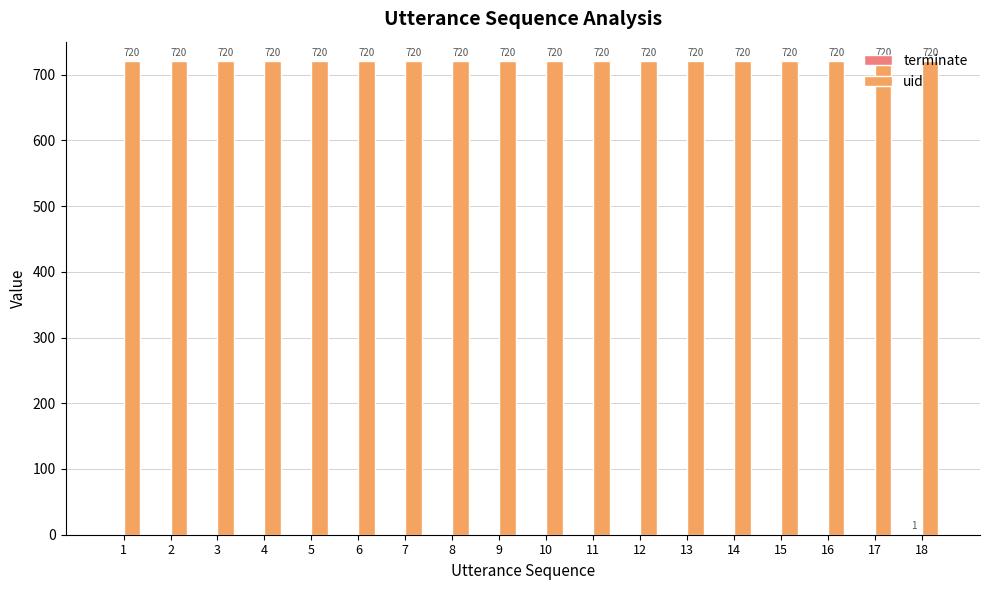

What is the sum of all uid values?

12960